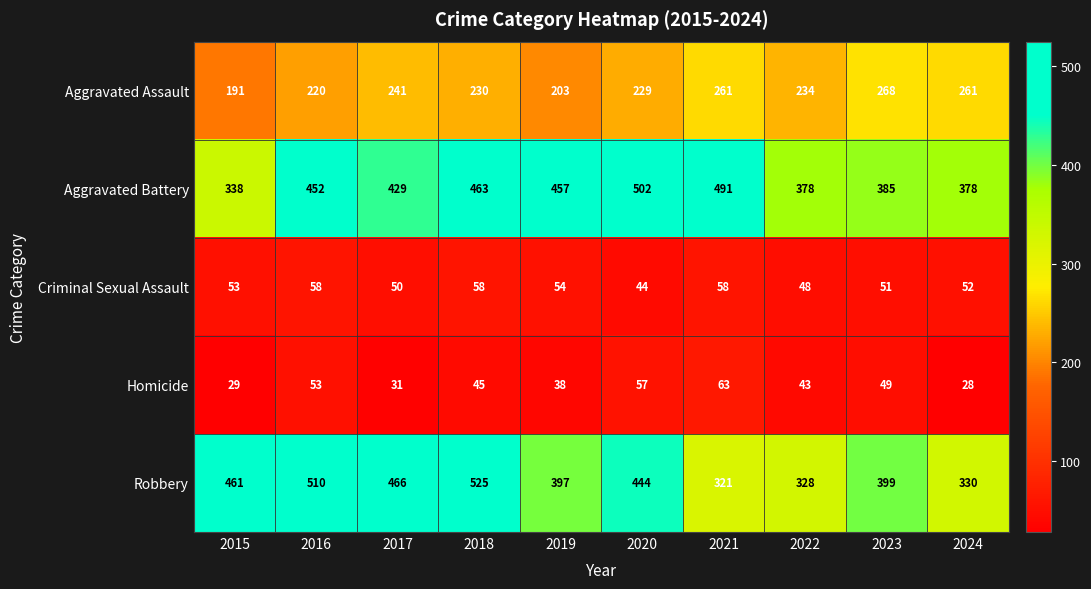

Which series has the largest total across all categories?

Aggravated Battery